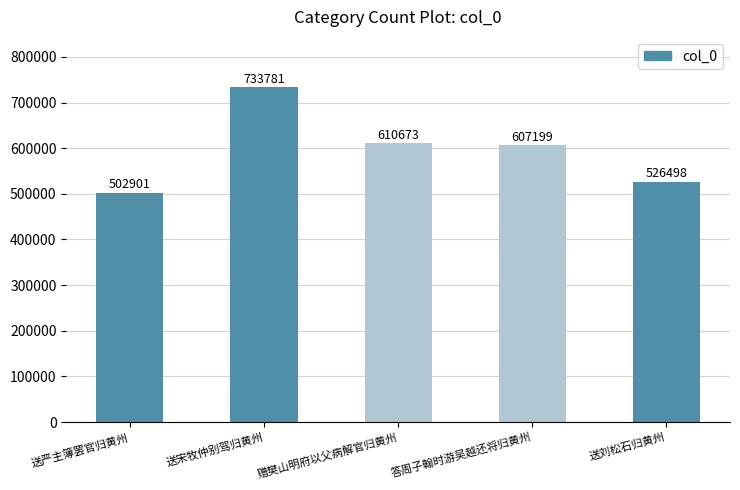

Reading right to left, extract all data points from this chart.

送刘松石归黄州=526498	答周子翰时游吴越还将归黄州=607199	赠樊山明府以父病解官归黄州=610673	送宋牧仲别驾归黄州=733781	送严主簿罢官归黄州=502901